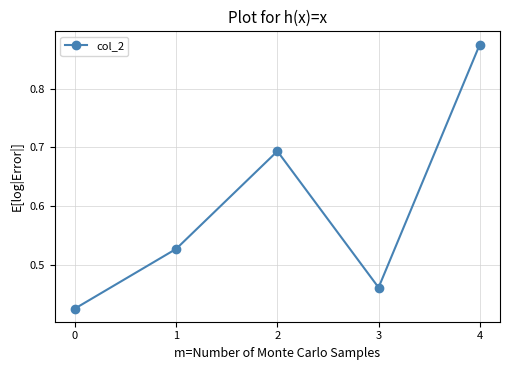

What is the difference between the second highest and minimum values?

0.3